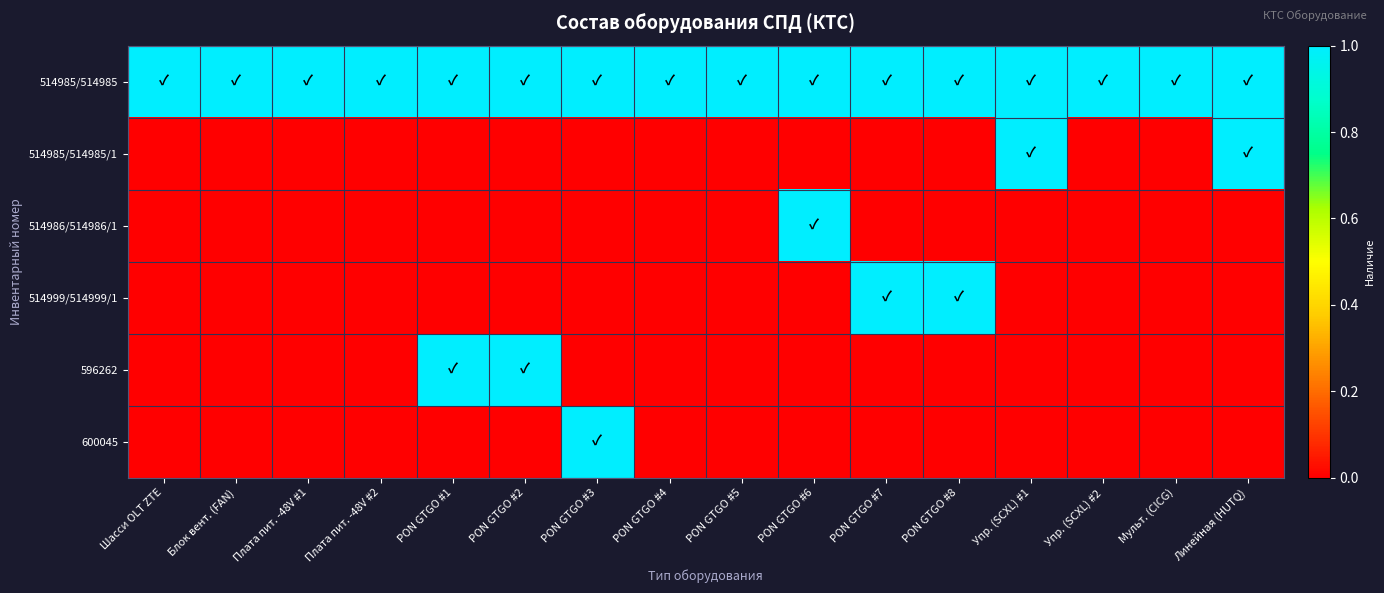

List the series in order of their peak value, highest first.

514985/514985, 514985/514985/1, 514986/514986/1, 514999/514999/1, 596262, 600045